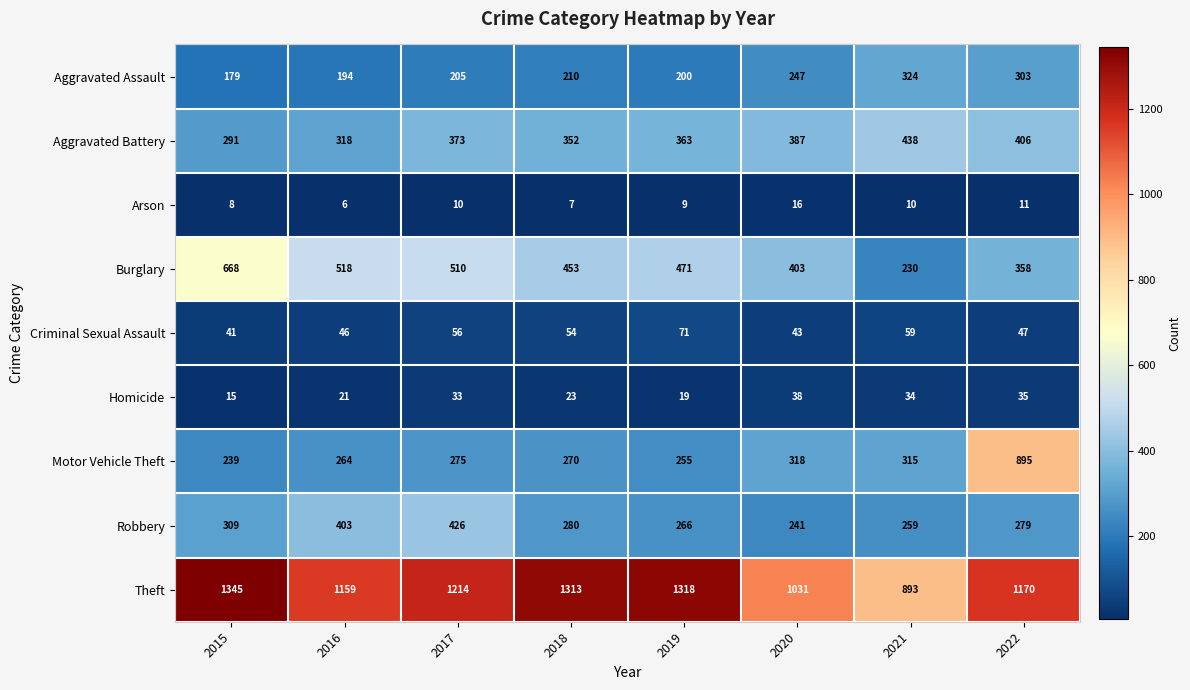

The value of Theft at 2020 is 412. True or false?

False